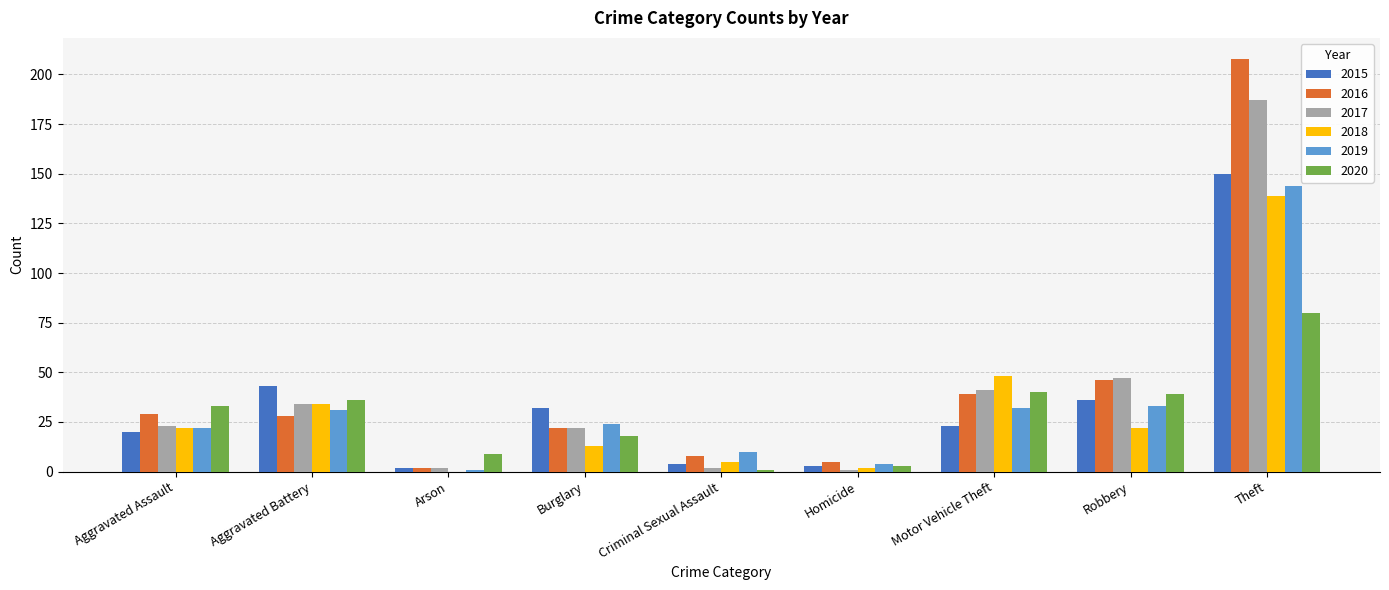

What is the sum of the 2020 values at Theft and Motor Vehicle Theft?

120